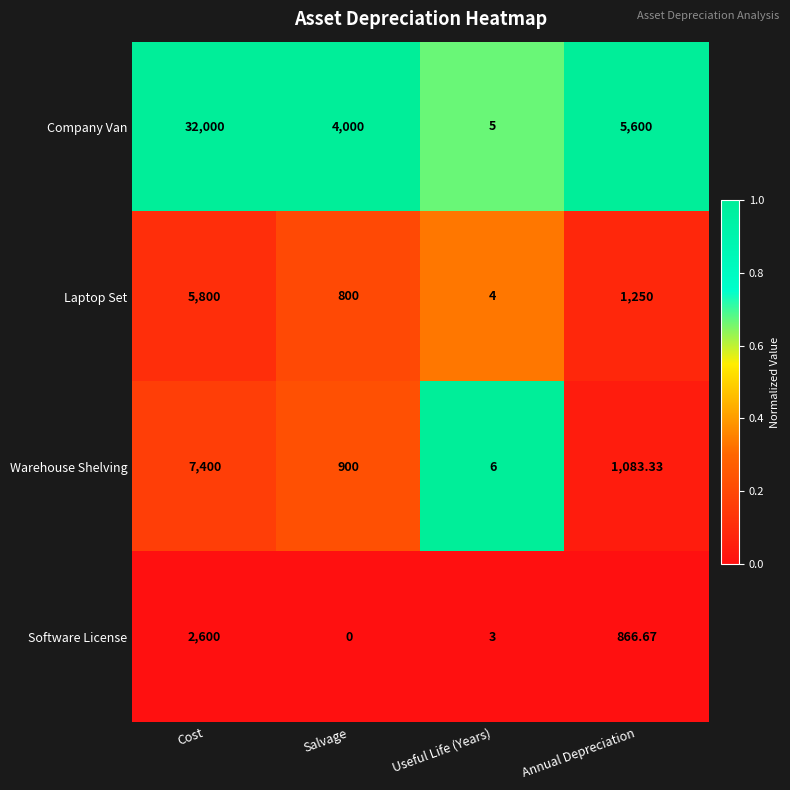

Which category has the lowest value across all series?

Salvage